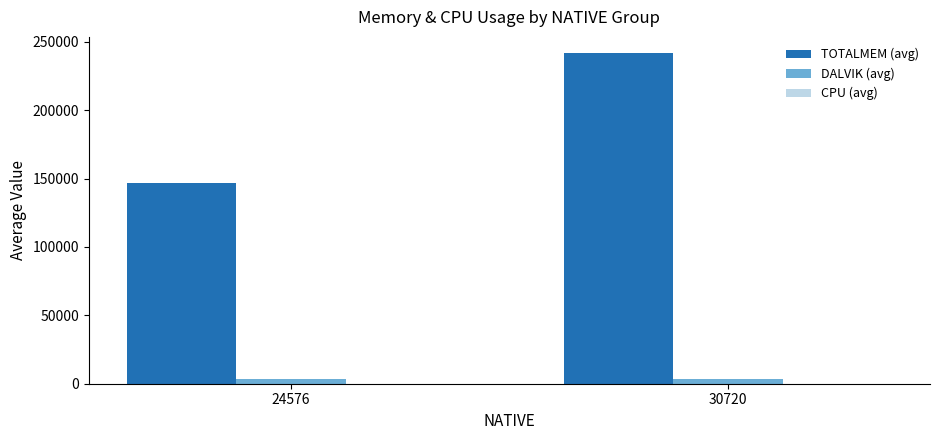

What is the sum of all DALVIK (avg) values?

6438.0